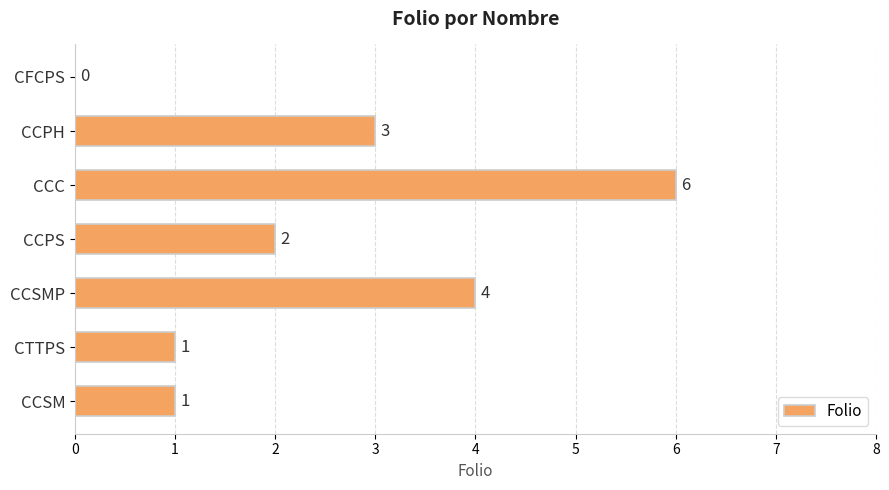

Which category has the highest value across all series?

CCC